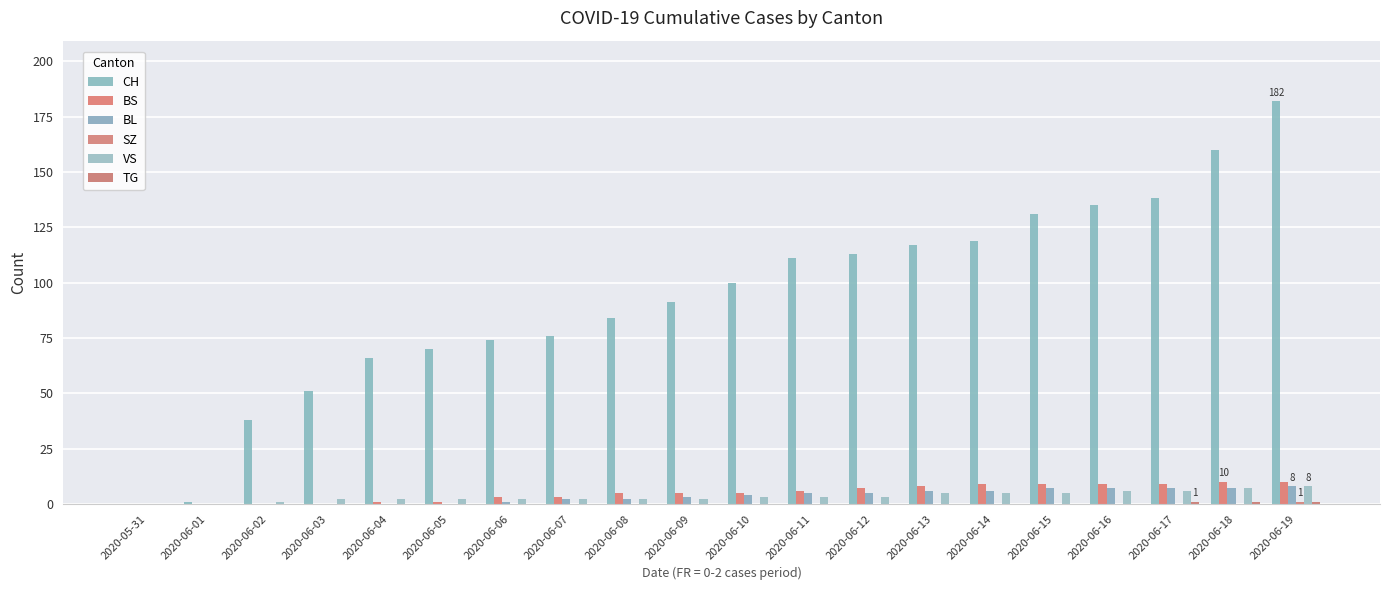

At how many categories does at least one series exceed 23?

18